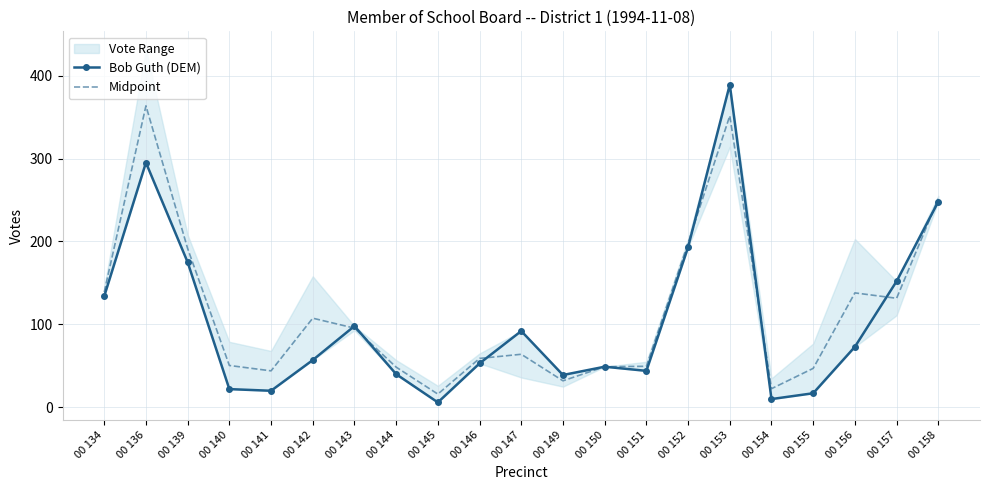

Rank the series by their average value, from lowest to highest.

Bob Guth (DEM), Midpoint